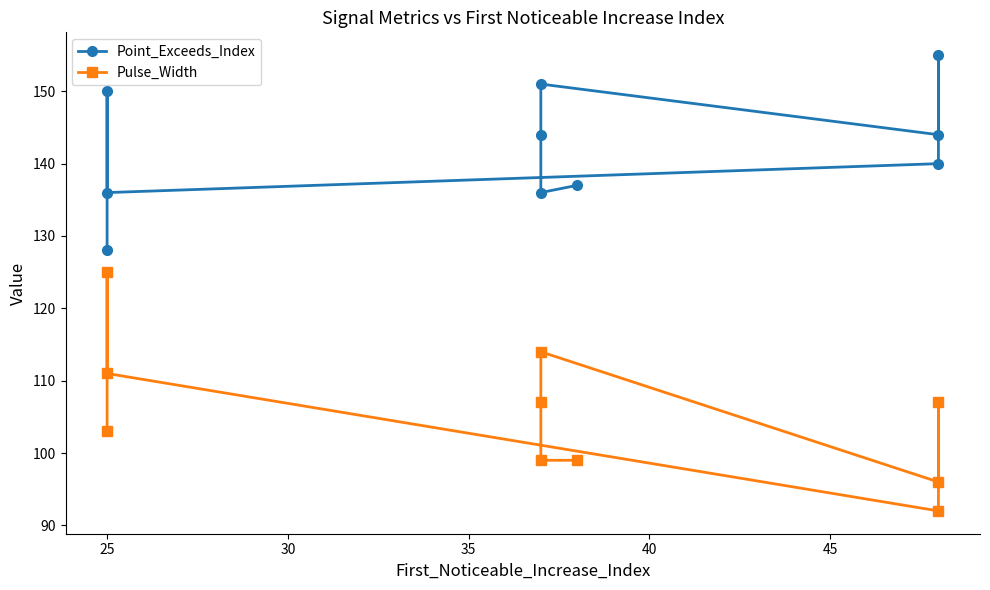

List the series in order of their peak value, lowest first.

Pulse_Width, Point_Exceeds_Index